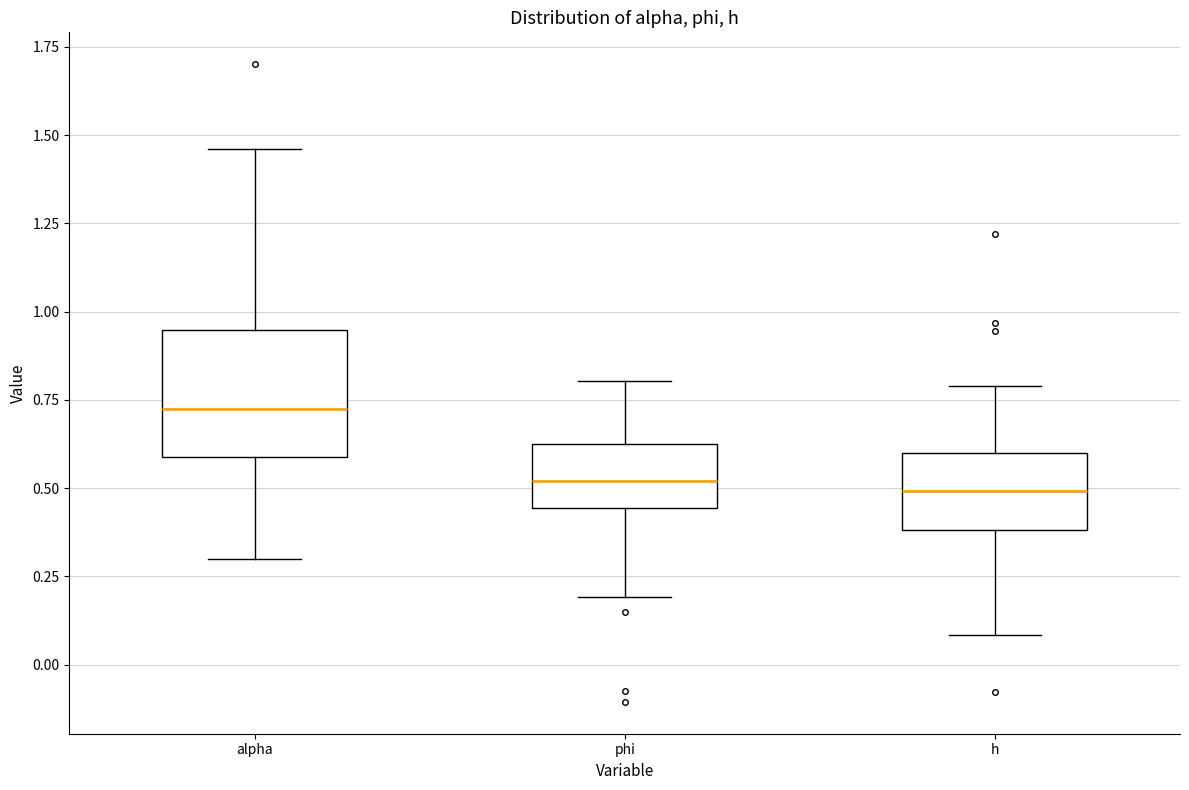

Which box is the tallest, from its lower edge to its upper edge?

alpha